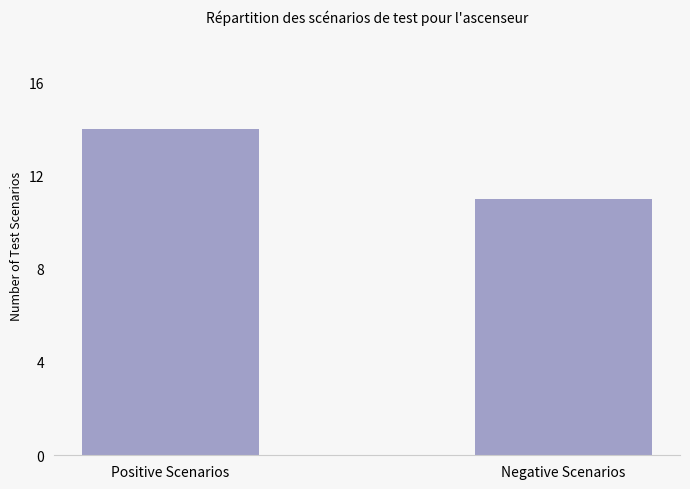

What value does the data have at Negative Scenarios?

11